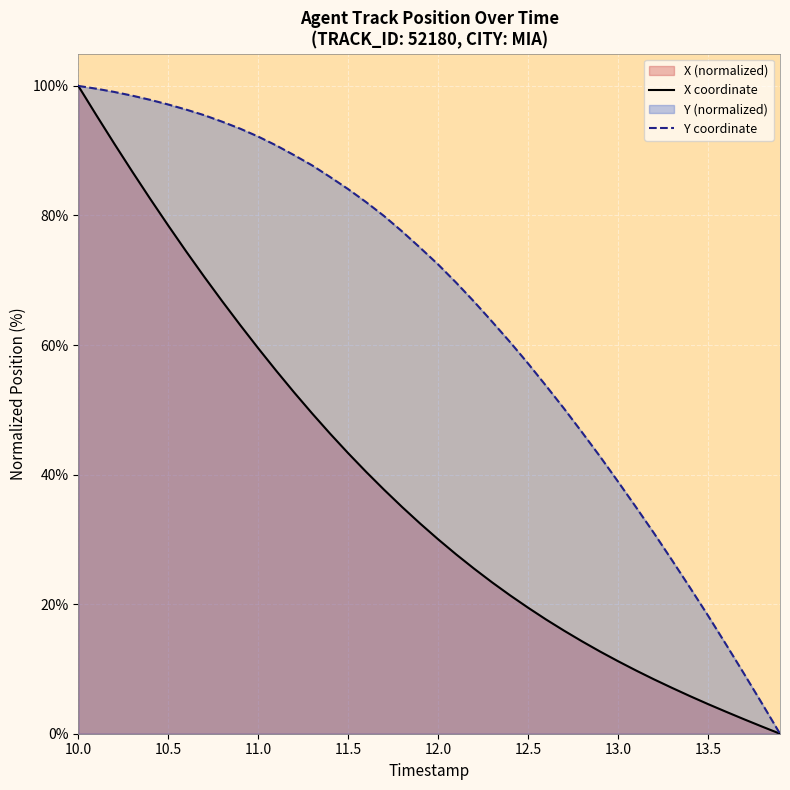

How many series are shown in this chart?

2